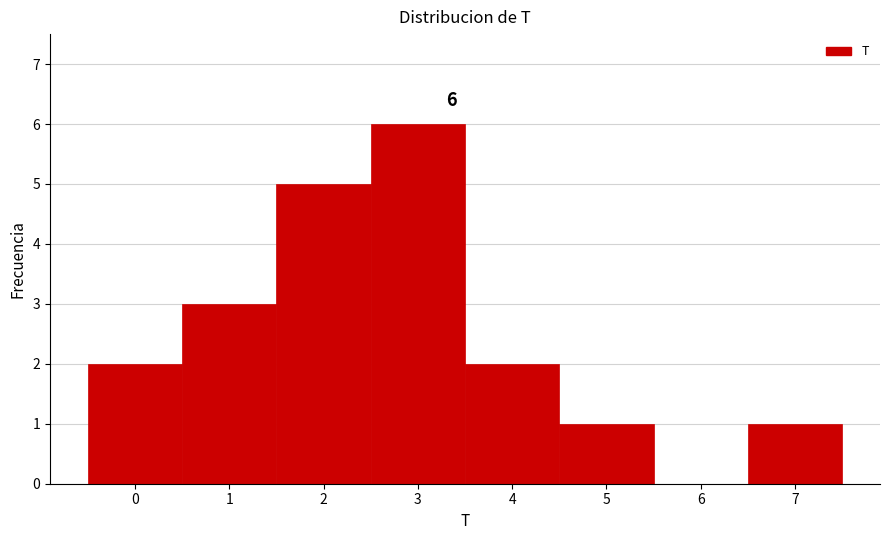

Over which range of the x-axis is the bar tallest?

2.5 to 3.5